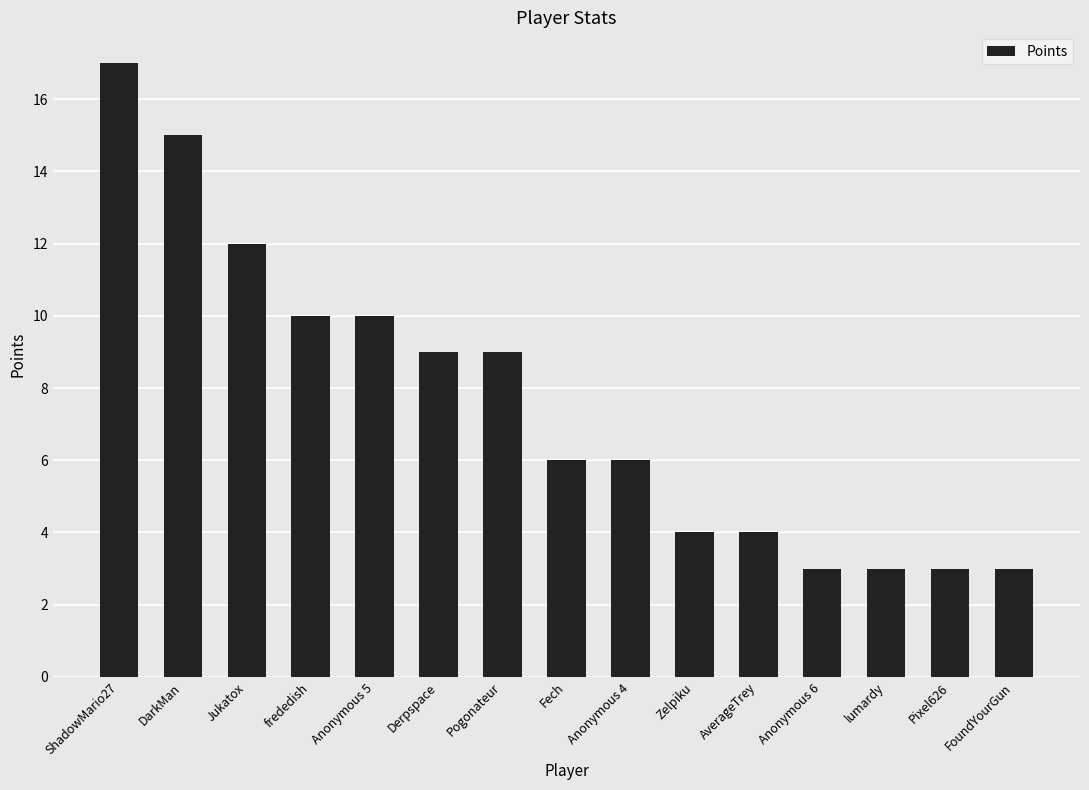

Which has a higher value, Anonymous 5 or Pixel626?

Anonymous 5